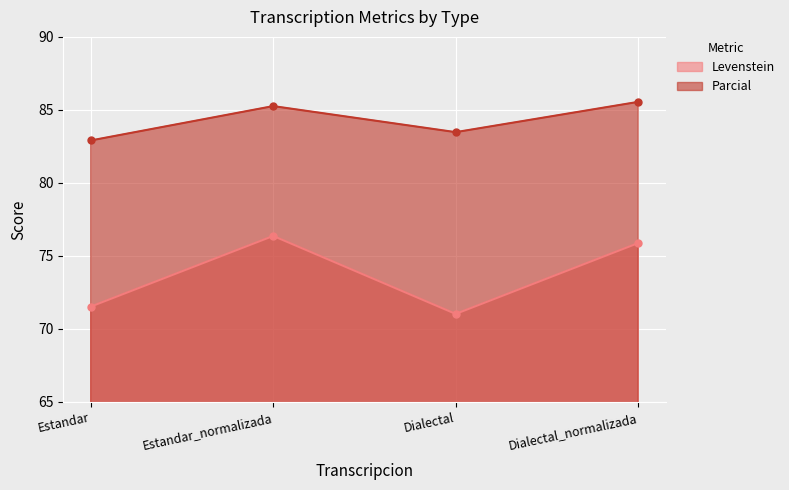

At how many categories does at least one series exceed 82?

4